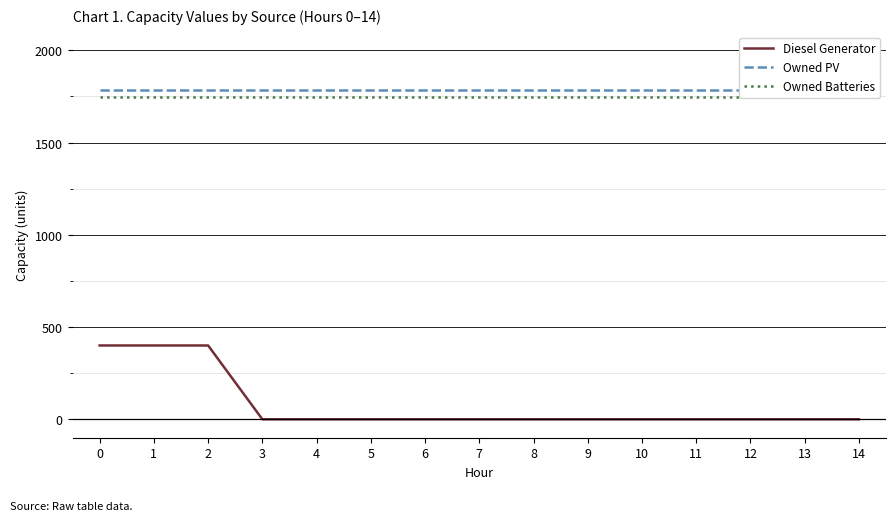

The value of Owned PV at 10 is 1787. True or false?

True